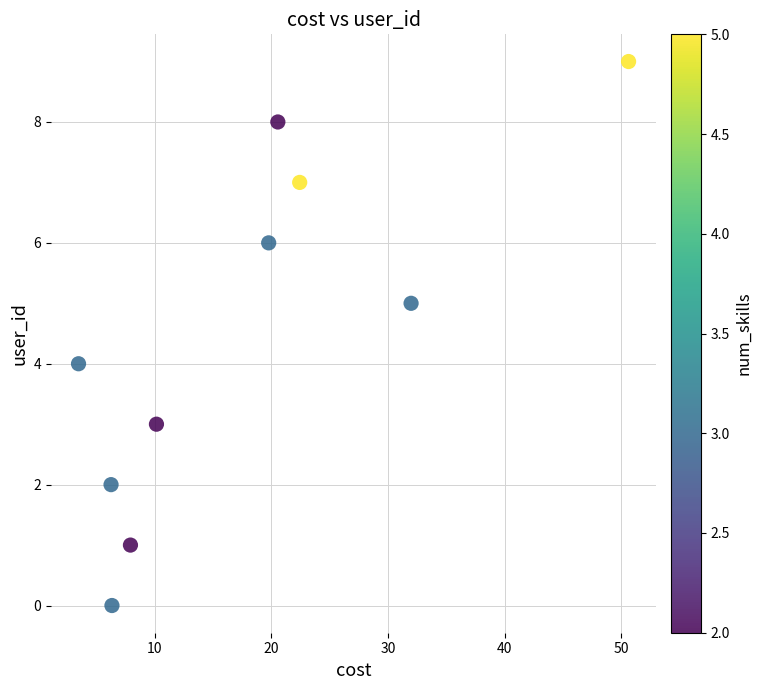

What is the range of Y values (max minus min)?

9